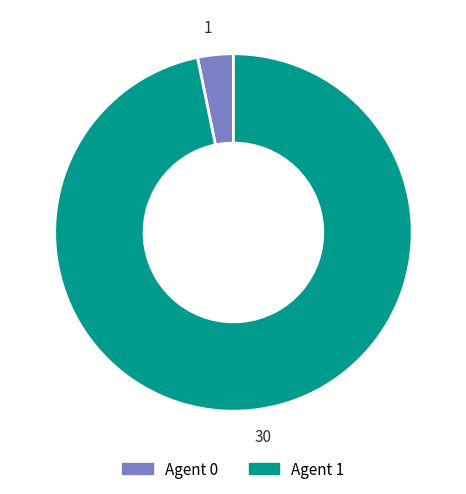

Rank the categories by value from highest to lowest.

30, 1